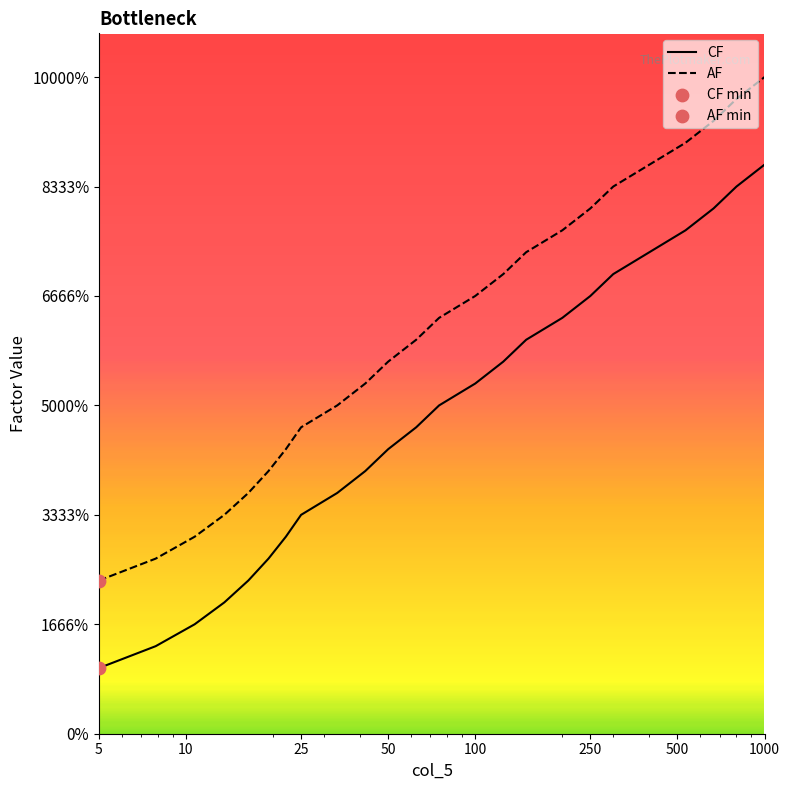

Which series contains the lowest Y value?

CF